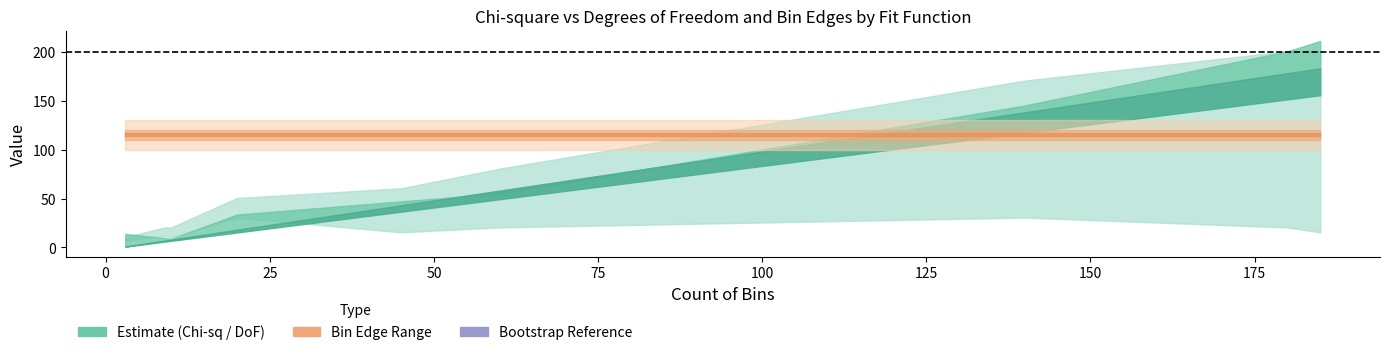

Reading right to left, what are all the values shown in this chart?

chi_square: 45=47.1	10=8.9	185=211.0	9=9.6	180=200.4	60=55.1	3=13.9	20=33.6	140=145.1
degrees_of_freedom: 45=43.0	10=8.0	185=183.0	9=7.0	180=178.0	60=58.0	3=1.0	20=18.0	140=138.0
right_bin_edge: 45=60.5	10=20.5	185=200.5	9=20.5	180=200.5	60=80.5	3=10.5	20=50.5	140=170.5
left_bin_edge: 45=15.5	10=10.5	185=15.5	9=11.5	180=20.5	60=20.5	3=7.5	20=30.5	140=30.5
bootstrap_size: 45=200.0	10=200.0	185=200.0	9=200.0	180=200.0	60=200.0	3=200.0	20=200.0	140=200.0